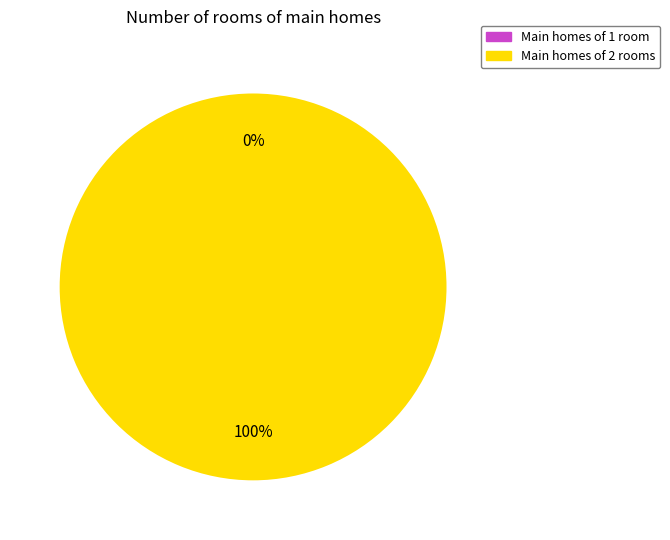

Count the number of slices in the pie.

2